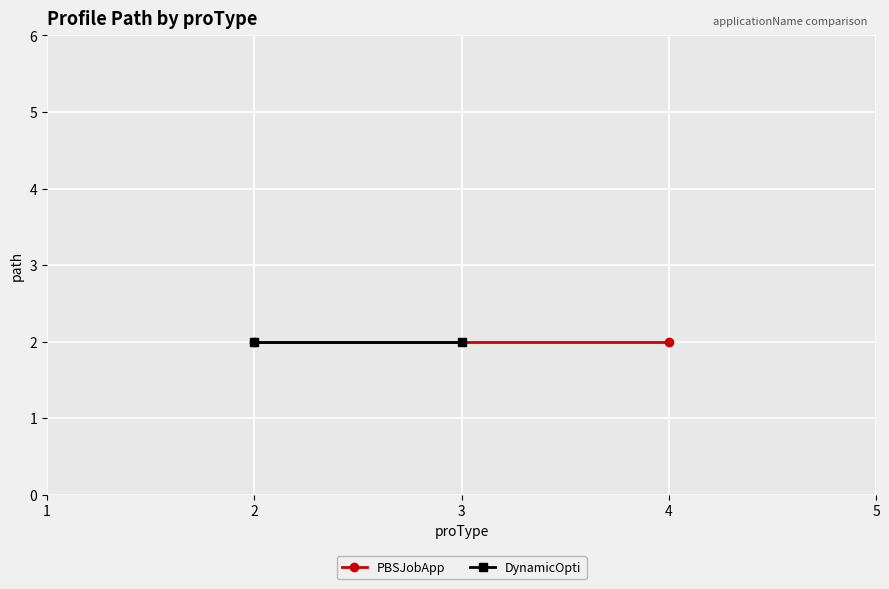

Count the number of data series in this chart.

2